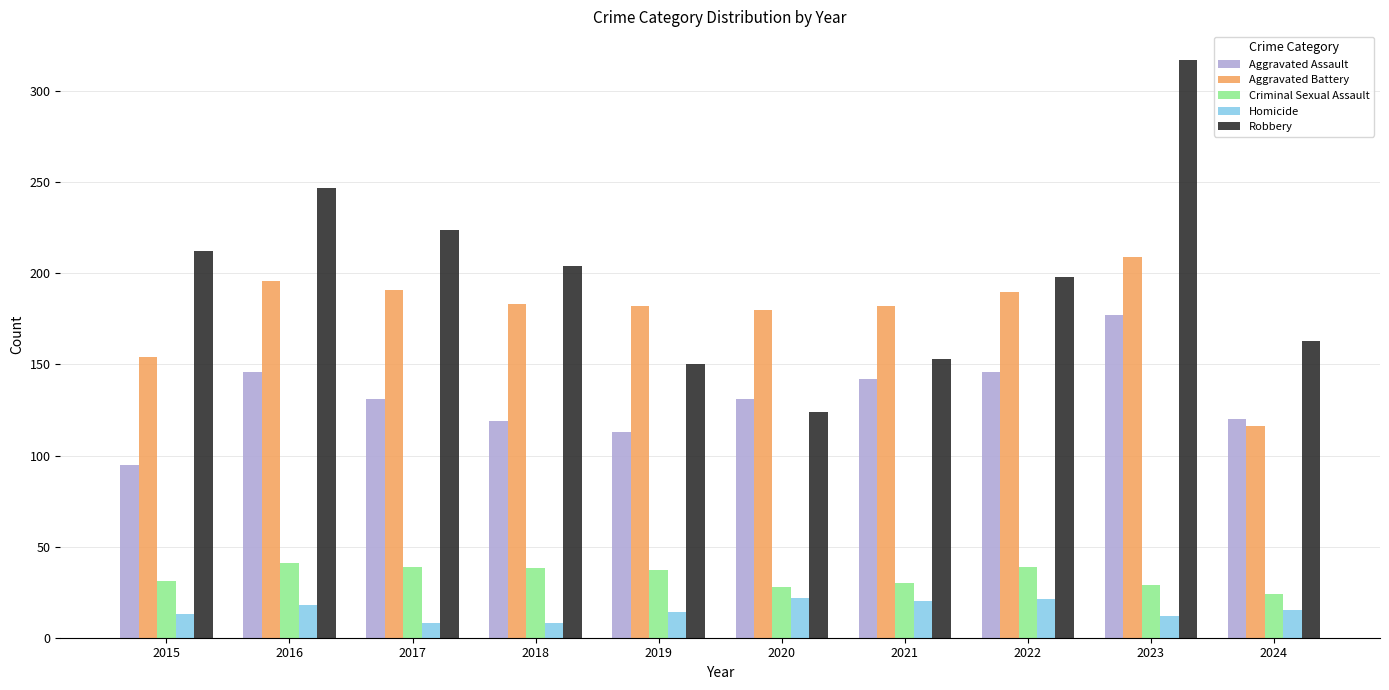

What is the sum of all Aggravated Battery values?

1783